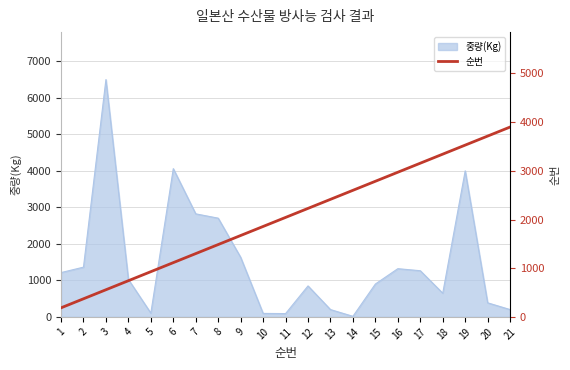

Which label corresponds to the smallest value in the chart?

1